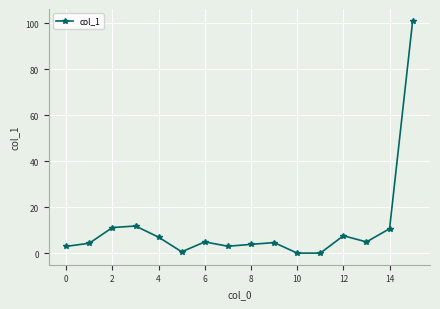

What is the difference between the second highest and second lowest values?

11.8